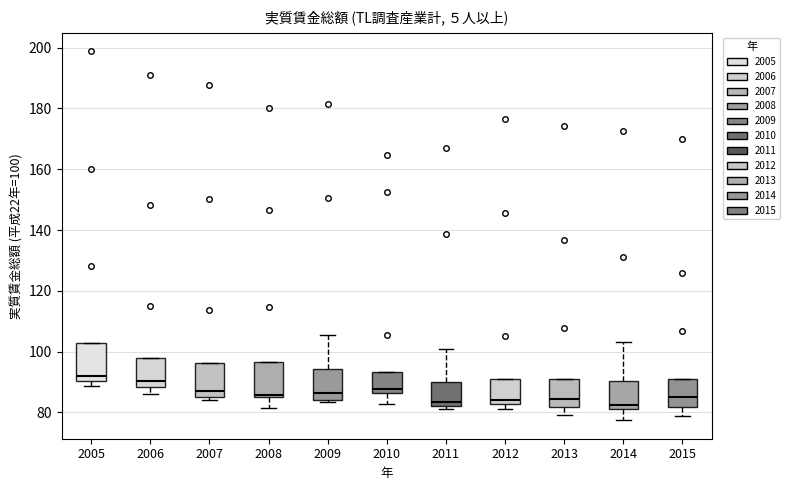

Where is the lower edge of the box at x = 2013 on the y-axis? The values are not printed on the chart, so give them approximately, as read against the axis.

82